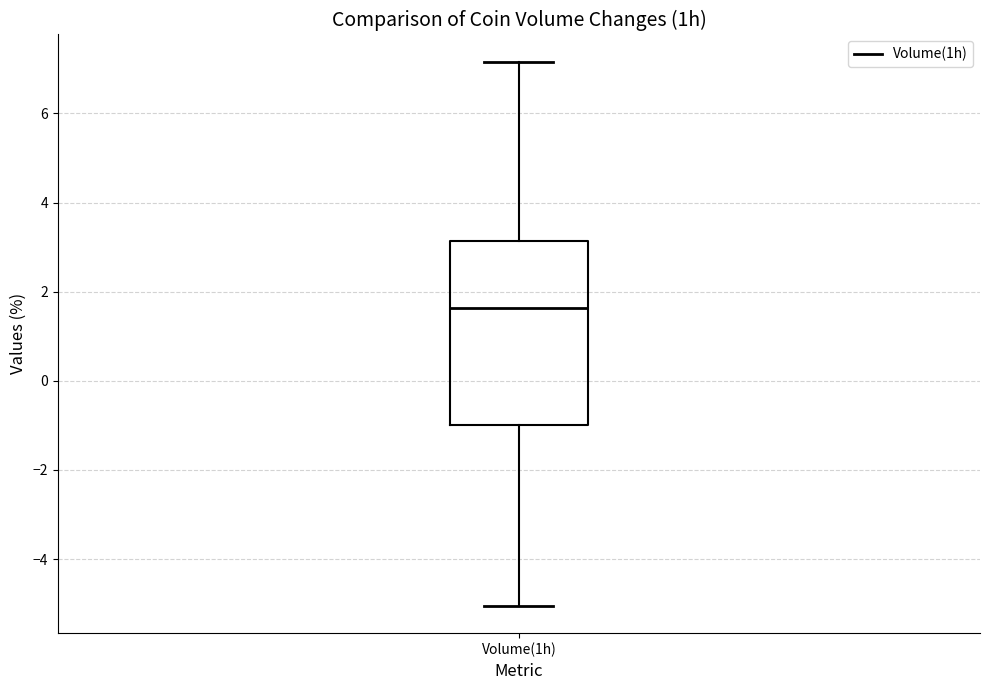

Transcribe this box plot: give where the median line is, the range the box spans, and where the two whiskers end, as read against the y-axis. The values are not printed on the chart, so give them approximately, as read against the axis.

median 1.6, box -1.0 to 3.2, whiskers -5.0 to 7.2